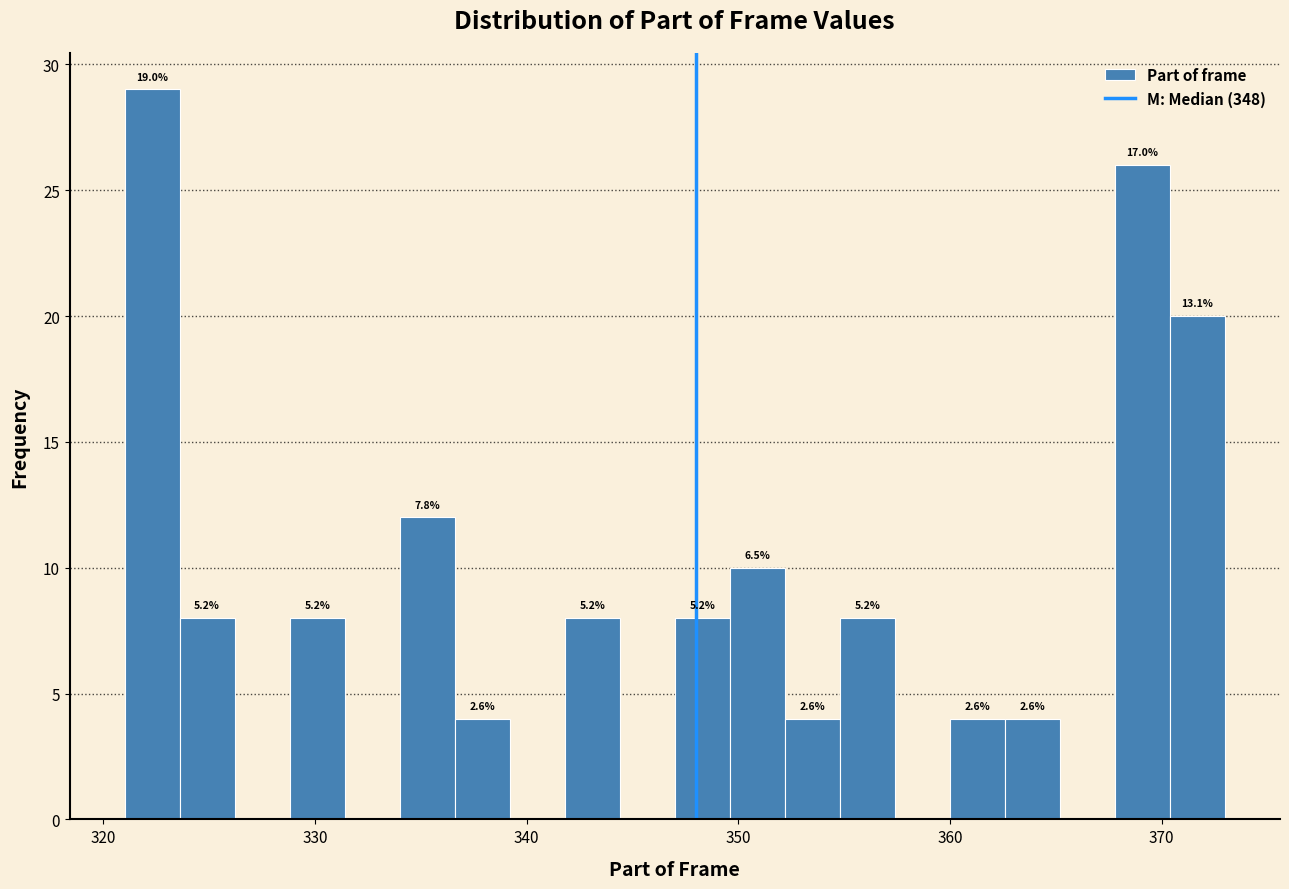

Read against the x-axis, roughly where is the centre of the tallest bar?

322